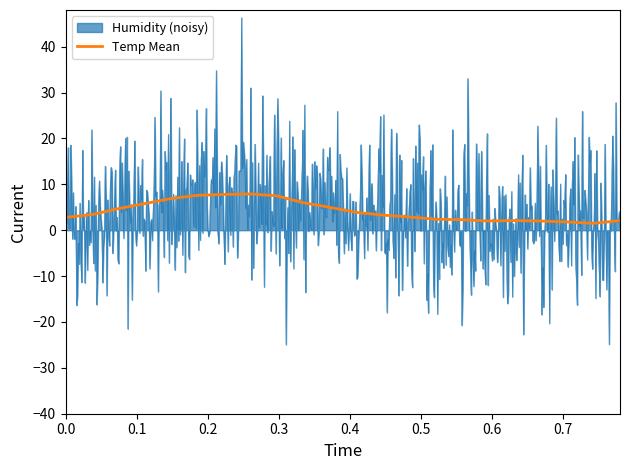

What is the highest value of the Temp Mean series?

7.9